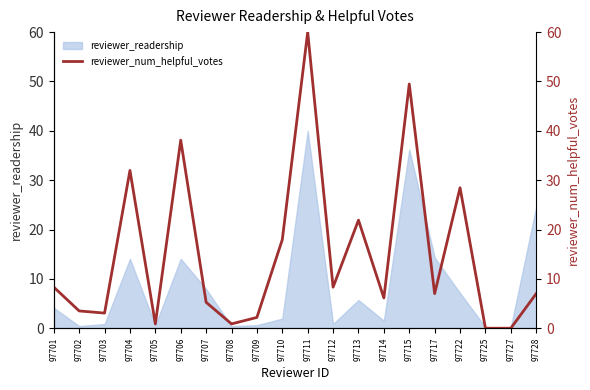

The value of reviewer_readership at 97706 is 3.8. True or false?

False